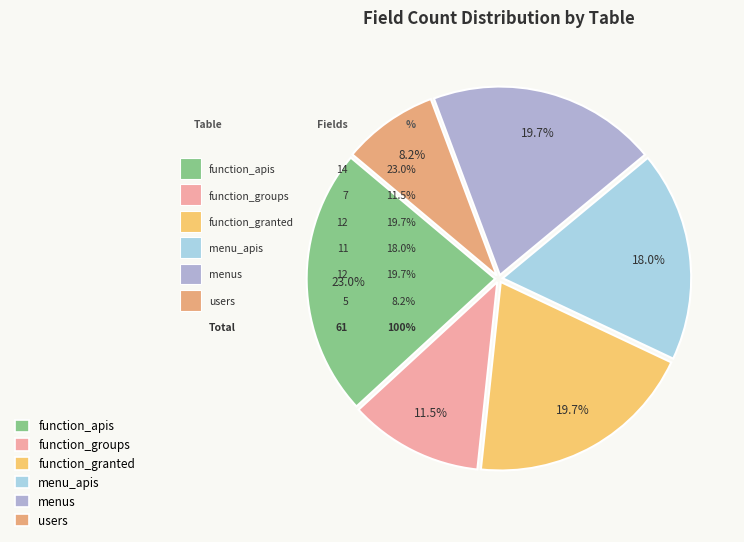

Which category has the biggest portion of the pie?

function_apis